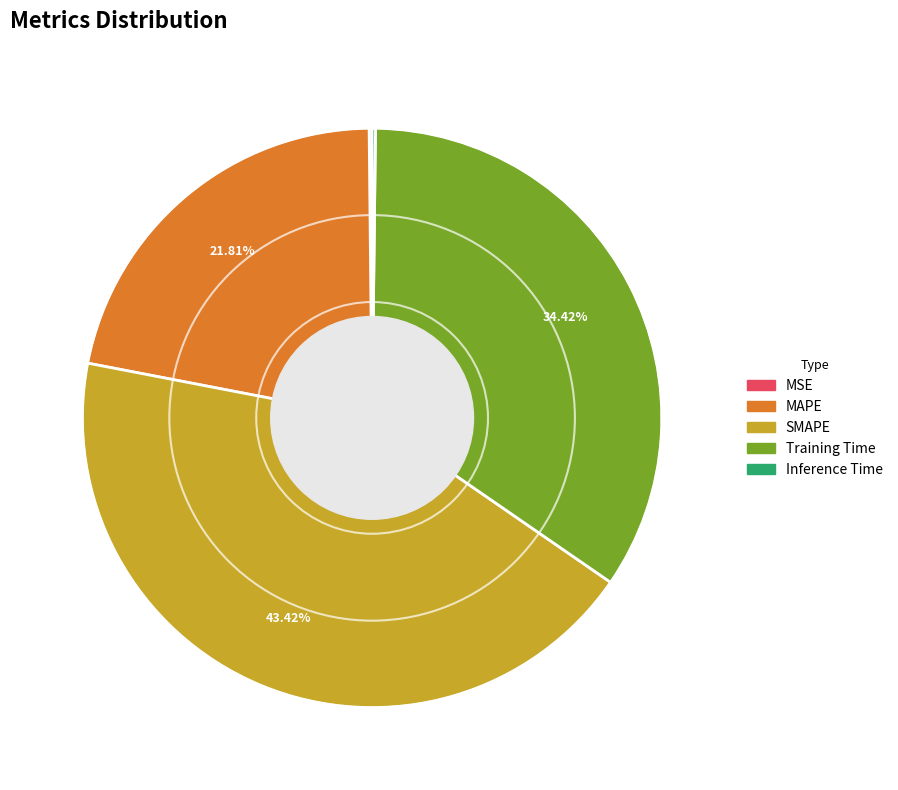

What is the largest slice in the pie chart?

SMAPE